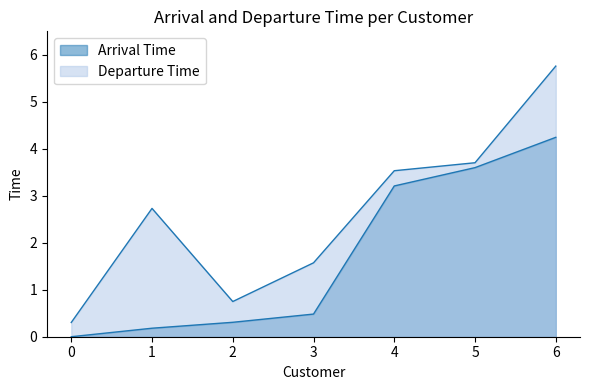

List the labels in order of Arrival Time value, largest first.

6, 5, 4, 3, 2, 1, 0